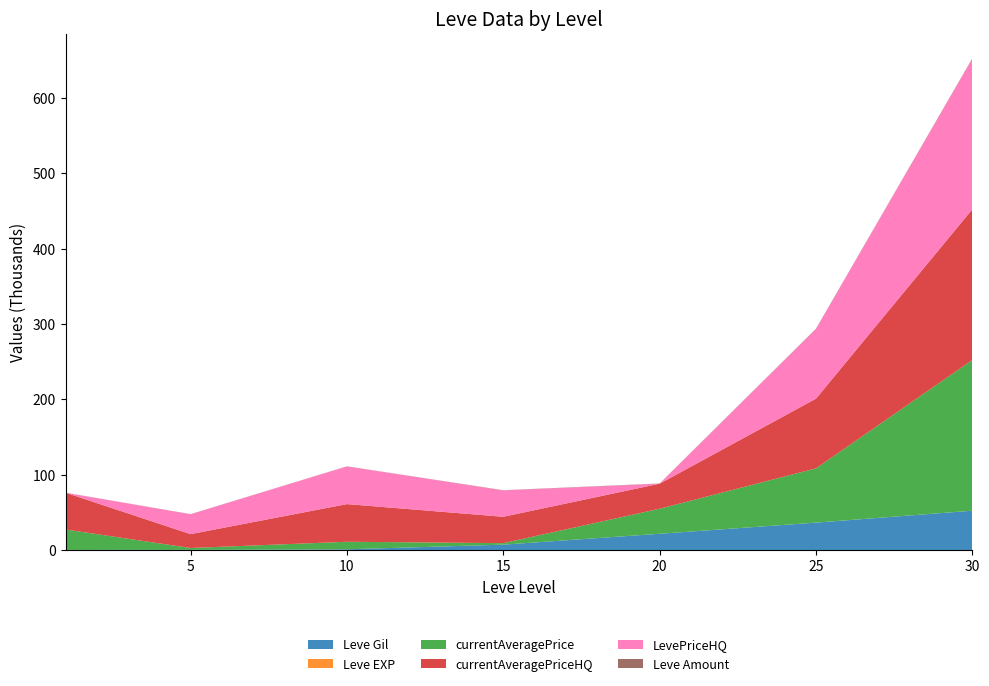

Reading left to right, extract all data points from this chart.

Leve Gil: 1=160	5=220	10=990	15=7170	20=21600	25=36390	30=52220
Leve EXP: 1=1	5=5	10=9	15=7	20=21	25=36	30=52
currentAveragePrice: 1=27128	5=2507	10=10000	15=1996	20=33226	25=72000	30=199999
currentAveragePriceHQ: 1=48796	5=18413	10=50000	15=35000	20=33226	25=92500	30=199999
LevePriceHQ: 1=0	5=26397	10=50000	15=35000	20=0	25=92500	30=199999
Leve Amount: 1=113	5=140	10=172	15=247	20=292	25=384	30=389